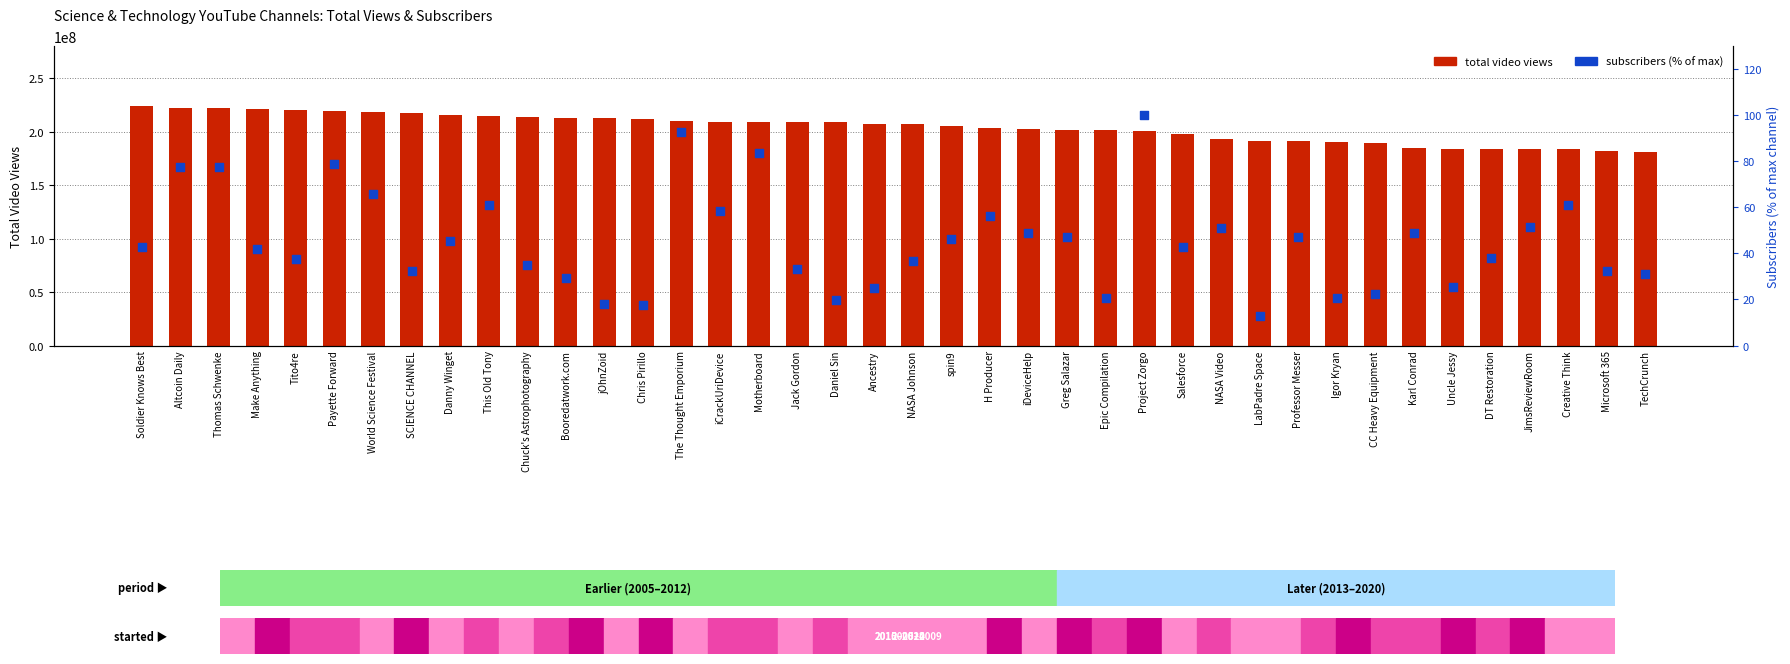

What is the total value across all series at SCIENCE CHANNEL?

217671360.2